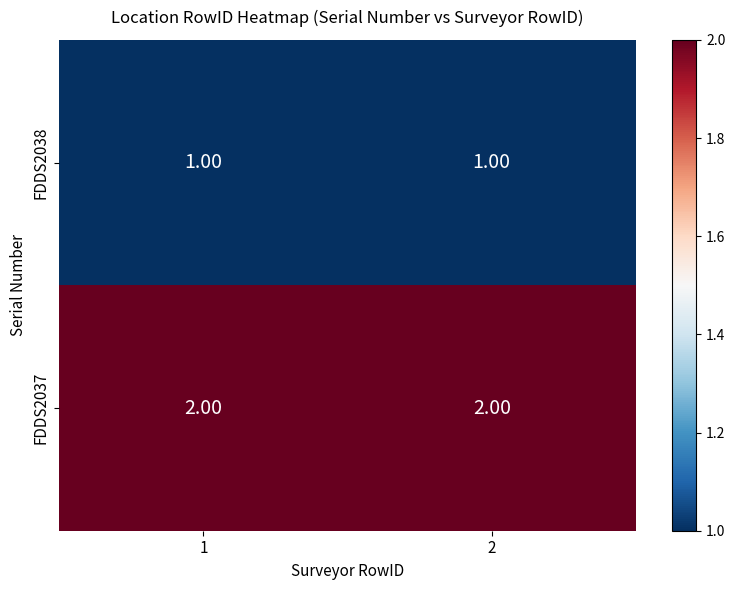

What is the sum of all FDDS2037 values?

4